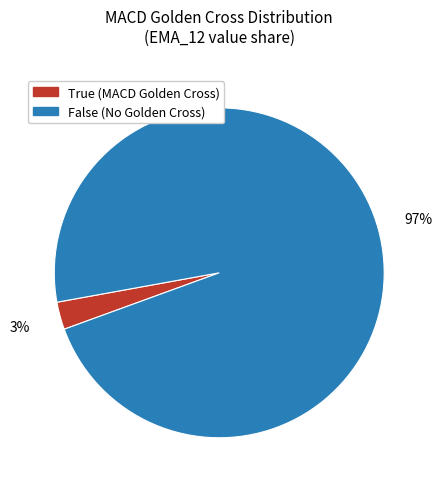

What percentage is the False slice, to the nearest percent?

97%